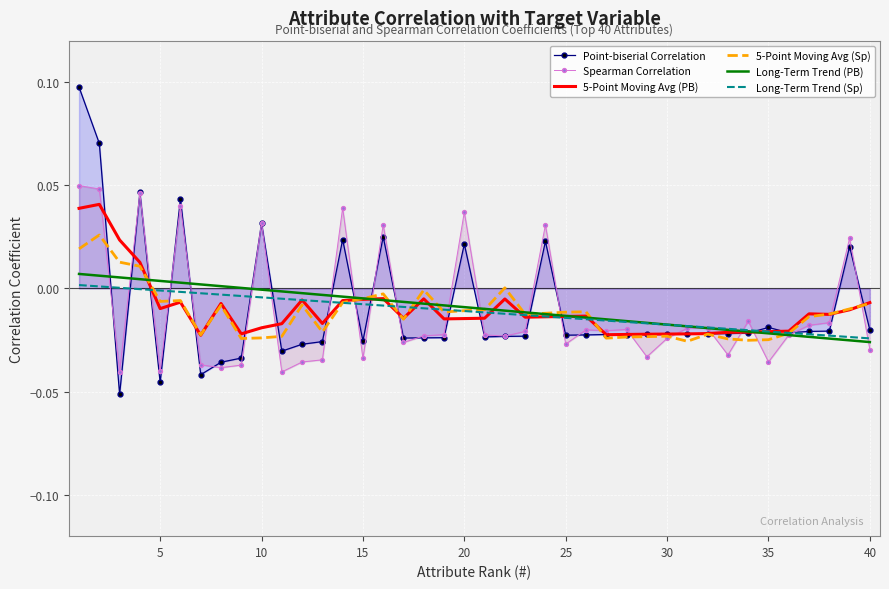

Is this an area chart (filled region under the line)?

No